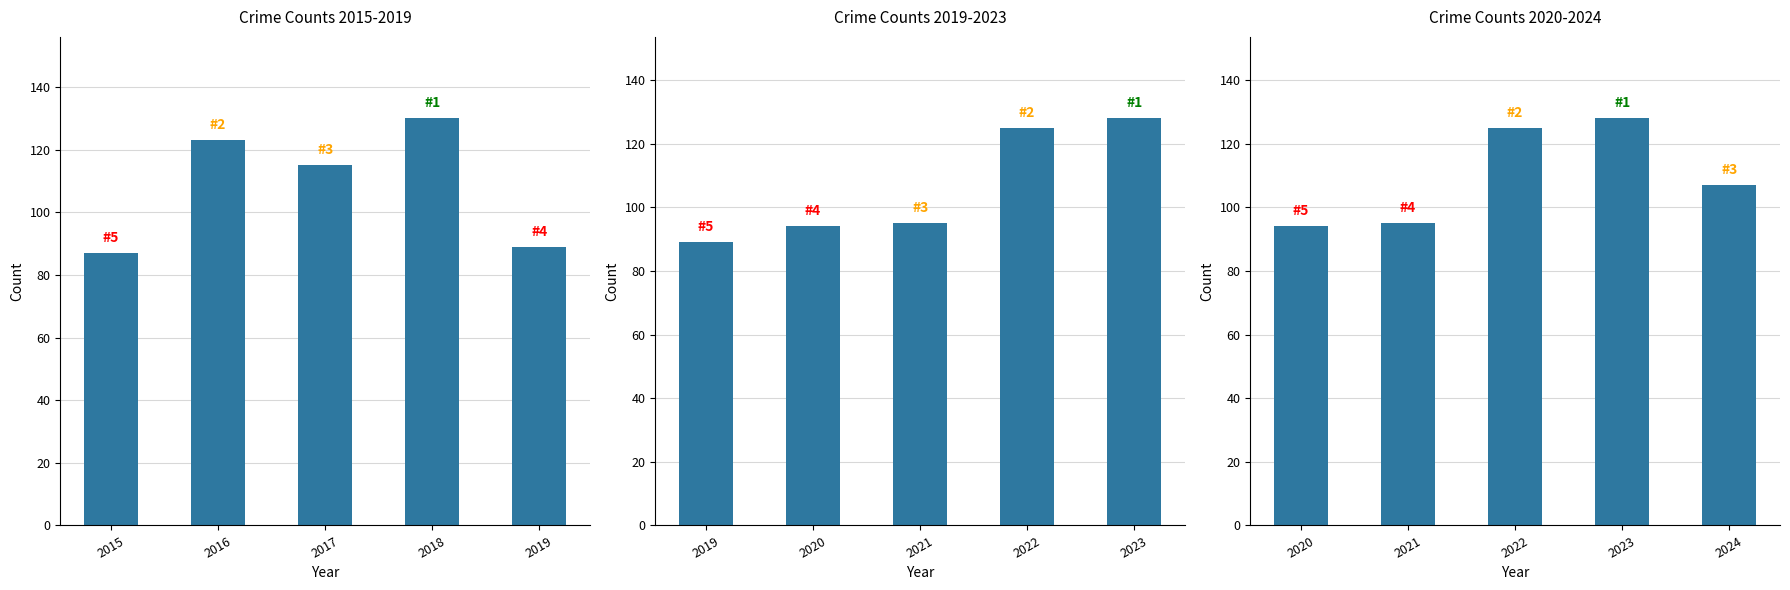

How many data points does each series have?

5